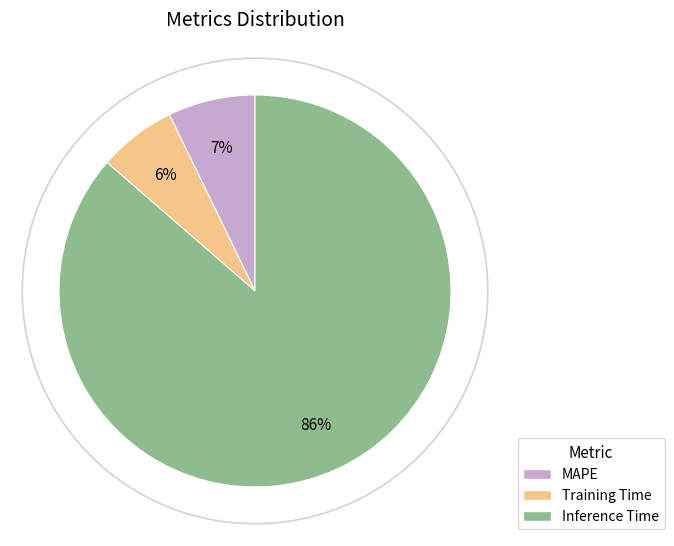

How many slices are in this pie chart?

3